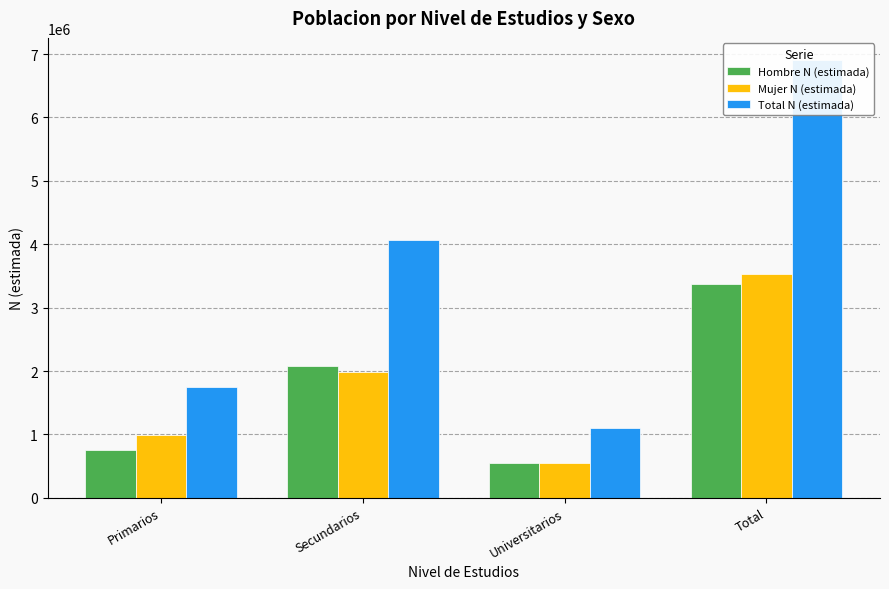

How many data points in Total N (estimada) are less than 4064685?

2